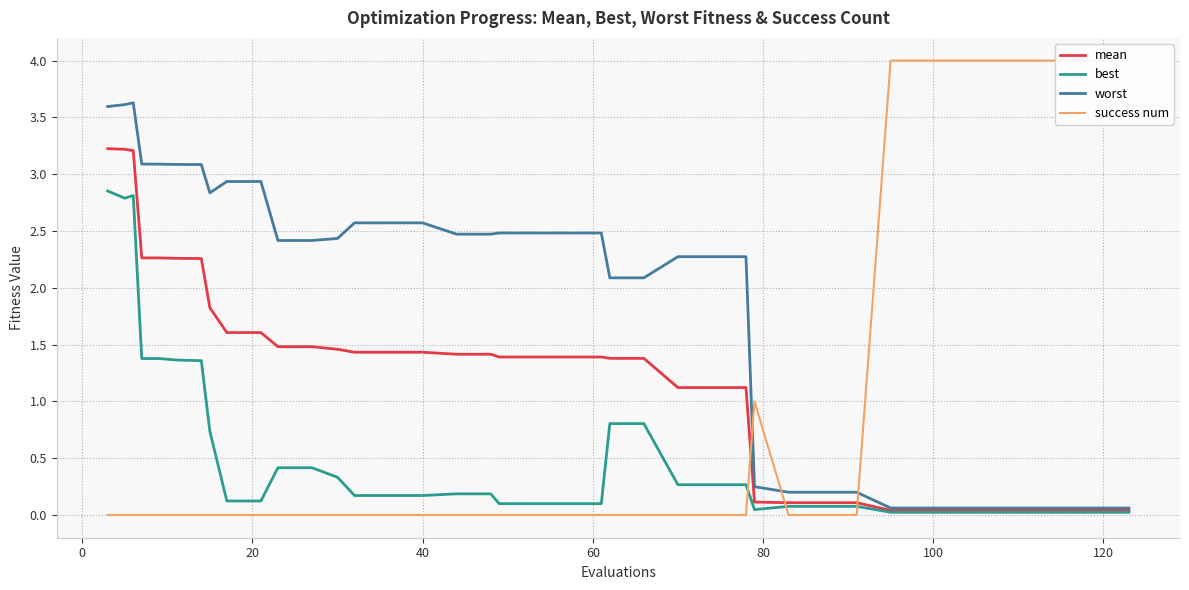

What is the highest value of the worst series?

3.6